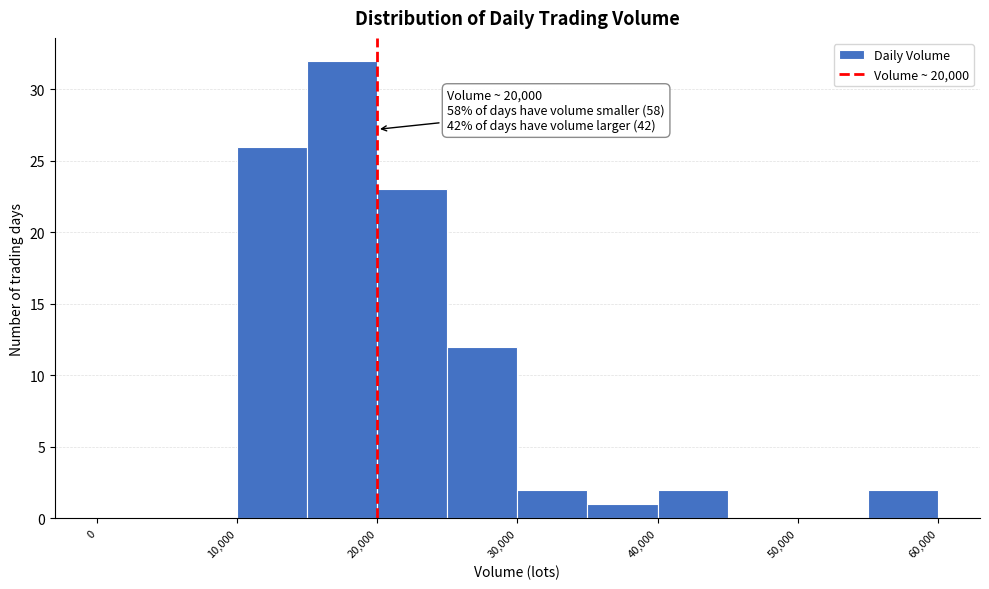

Over which range of the x-axis is the bar tallest?

15000 to 20000